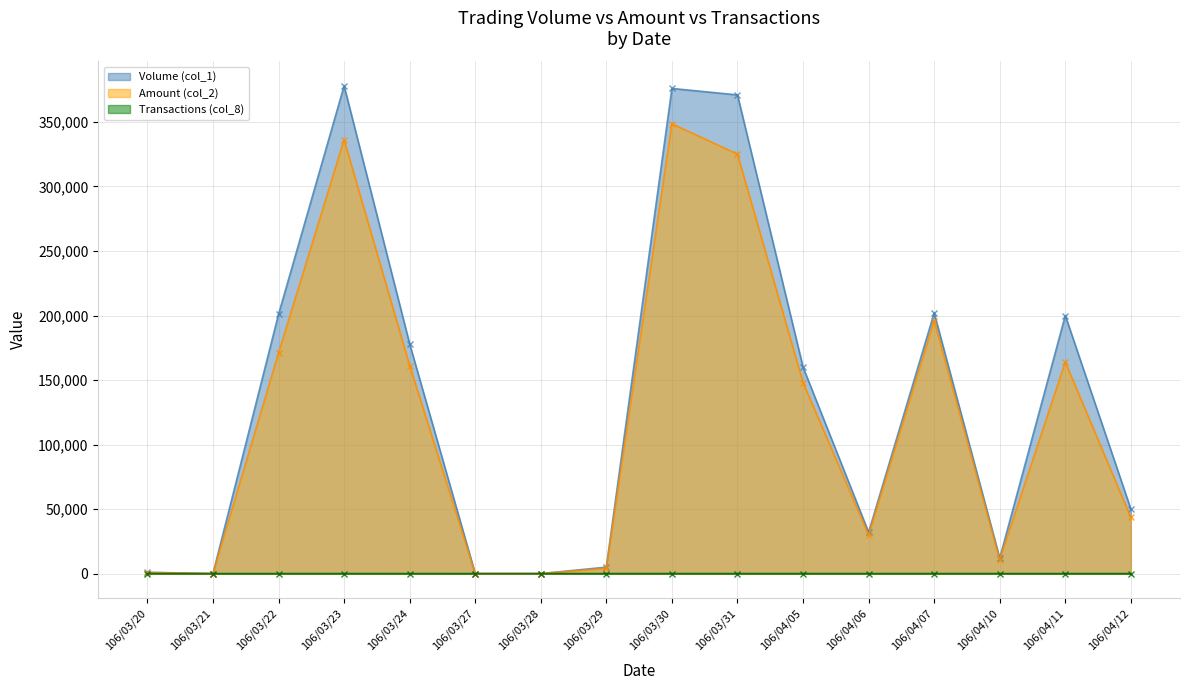

The value of Transactions (col_8) at 106/03/22 is 2. True or false?

True